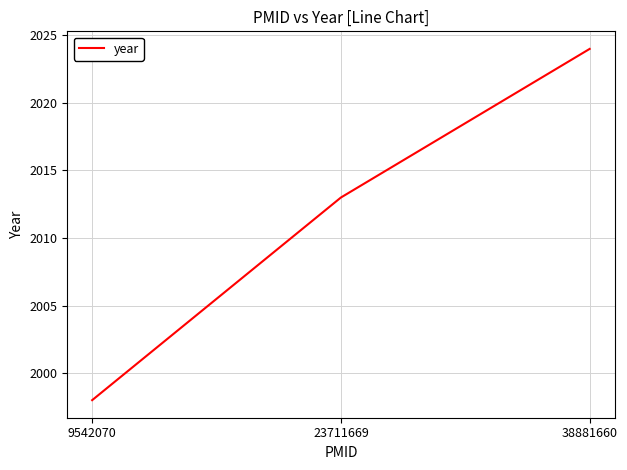

How many lines are shown in the chart?

1